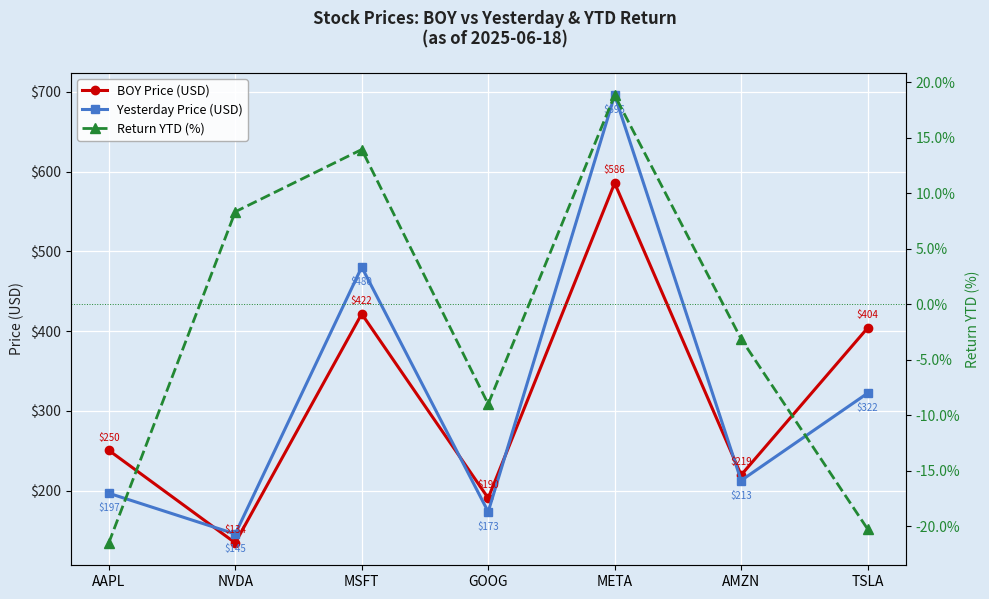

True or false: Return YTD (%) and Yesterday Price (USD) intersect in this chart.

False